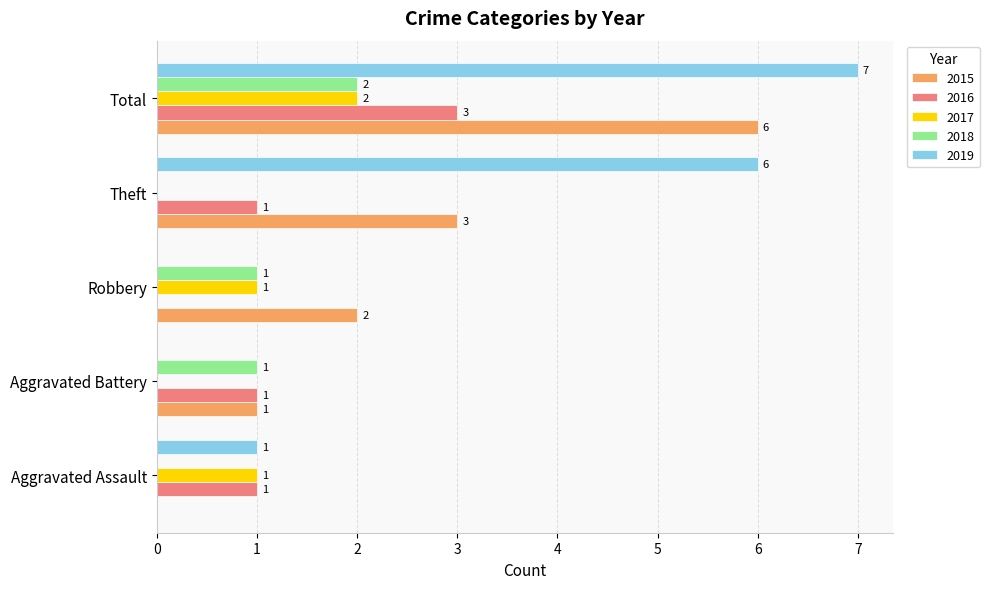

What is the maximum value shown in the chart?

7